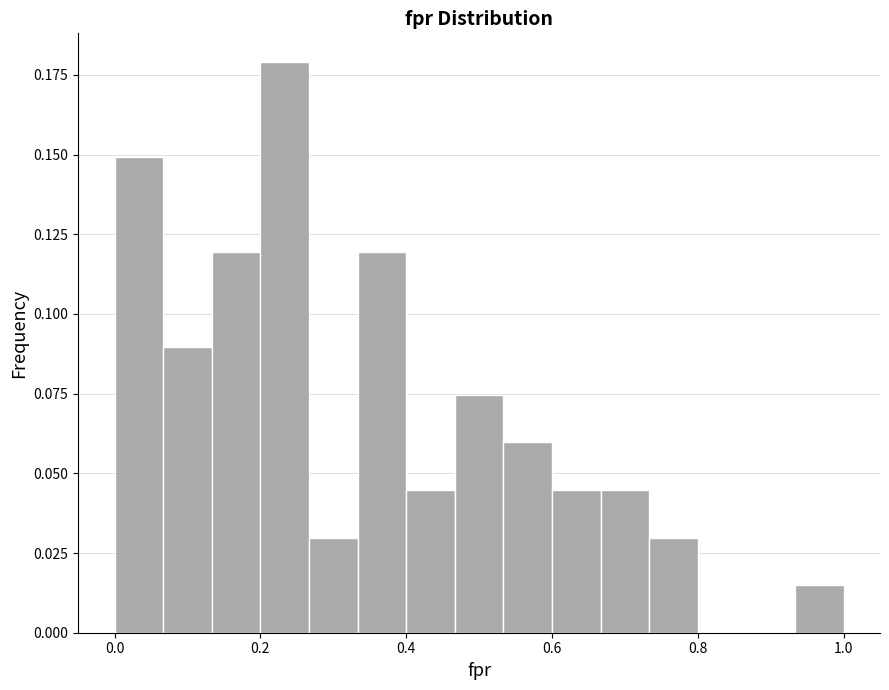

Around what value on the x-axis is the tallest bar? Give the approximate position of its centre, as read against the axis.

0.24